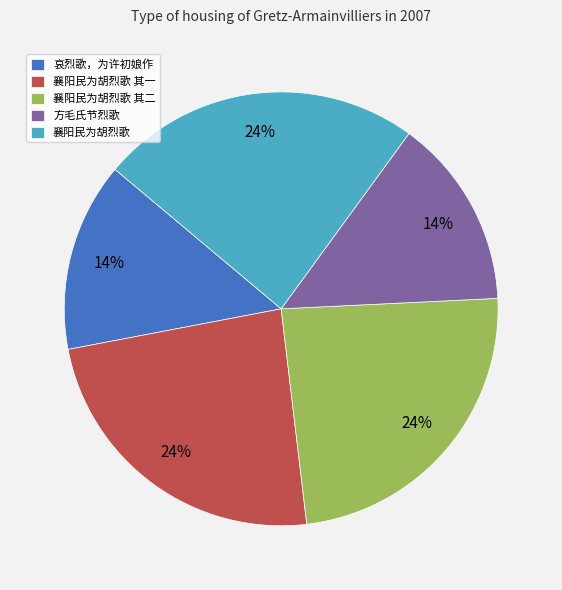

The 方毛氏节烈歌 slice represents 14% of the pie. True or false?

True